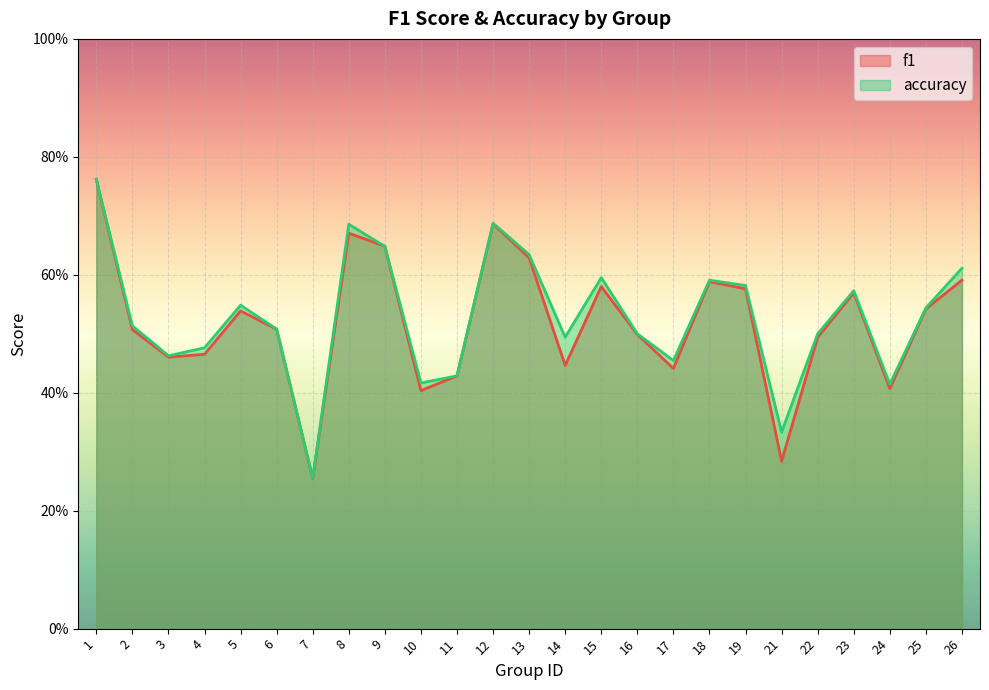

The accuracy series shows 0.6 at 19. True or false?

True